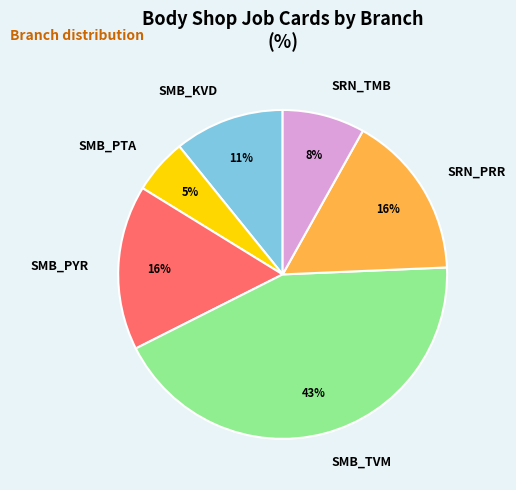

Which category has the biggest portion of the pie?

SMB_TVM